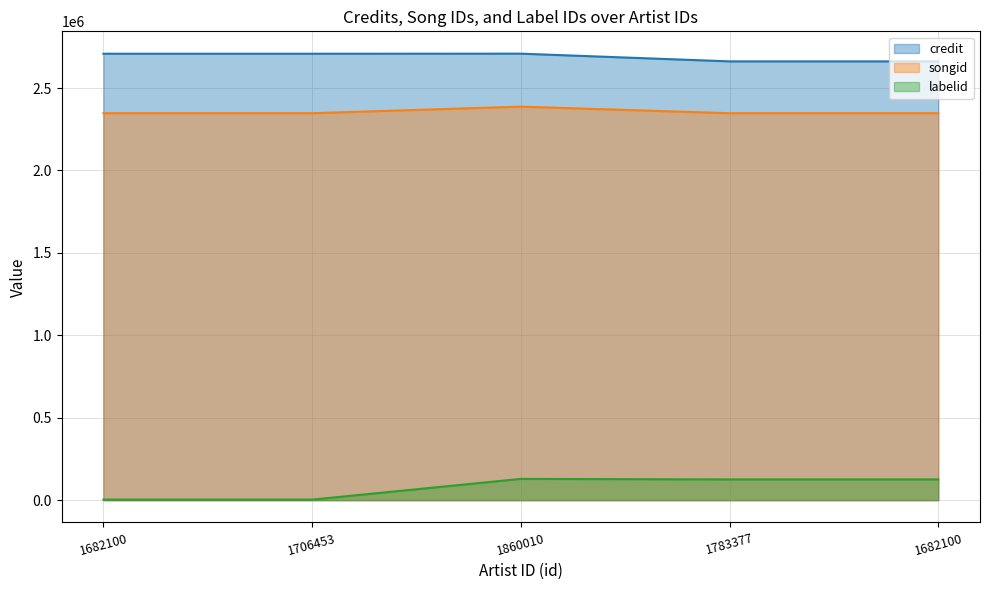

What is the value of the songid point at the 4th from the left?

2347309